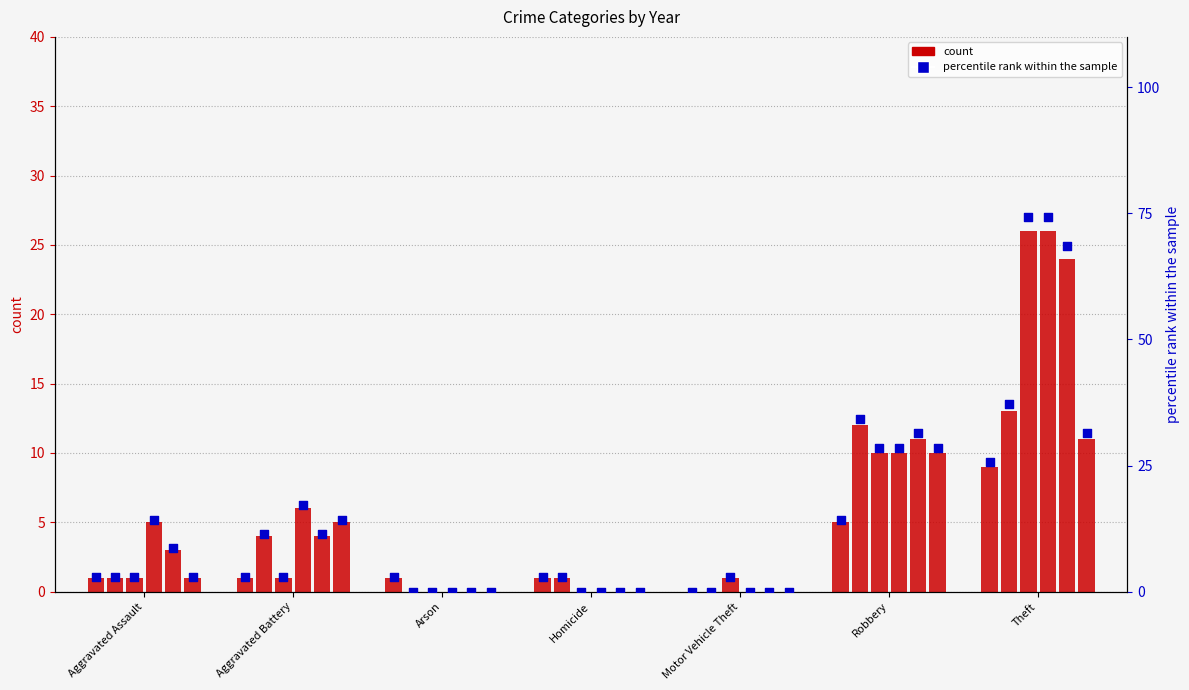

Is the value of pct_2017 at Homicide greater than the value of pct_2020 at Aggravated Battery?

No